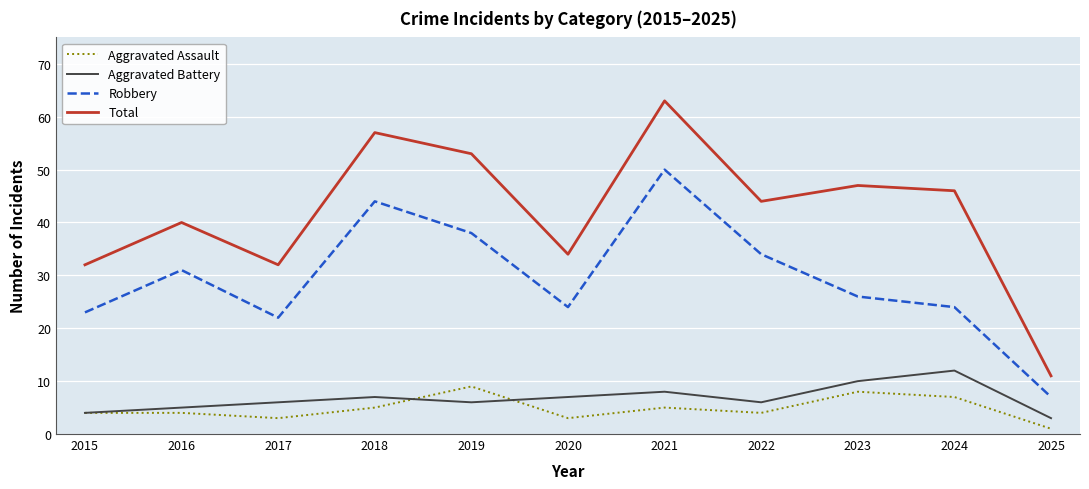

At which category is the sum across all series the highest?

2021